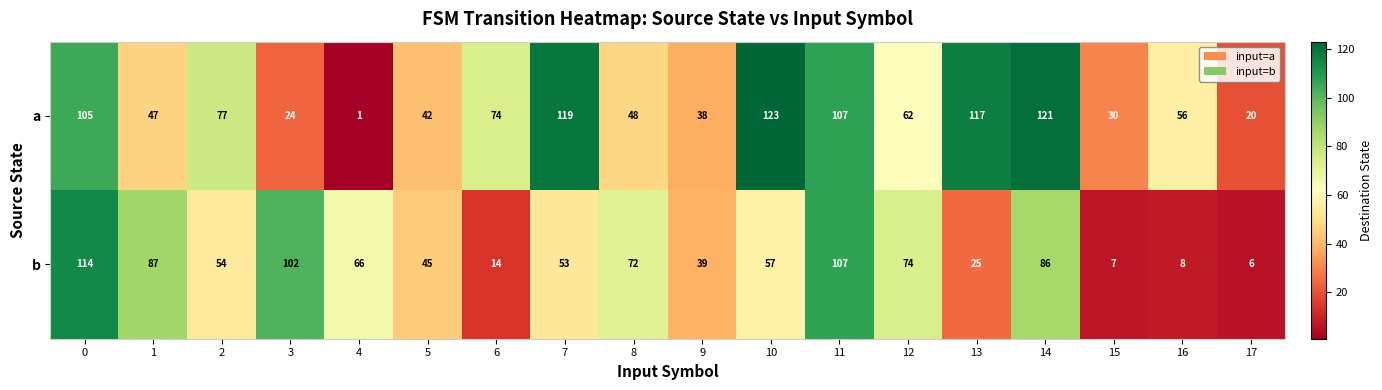

At 8, list the series in order from smallest to largest.

a, b